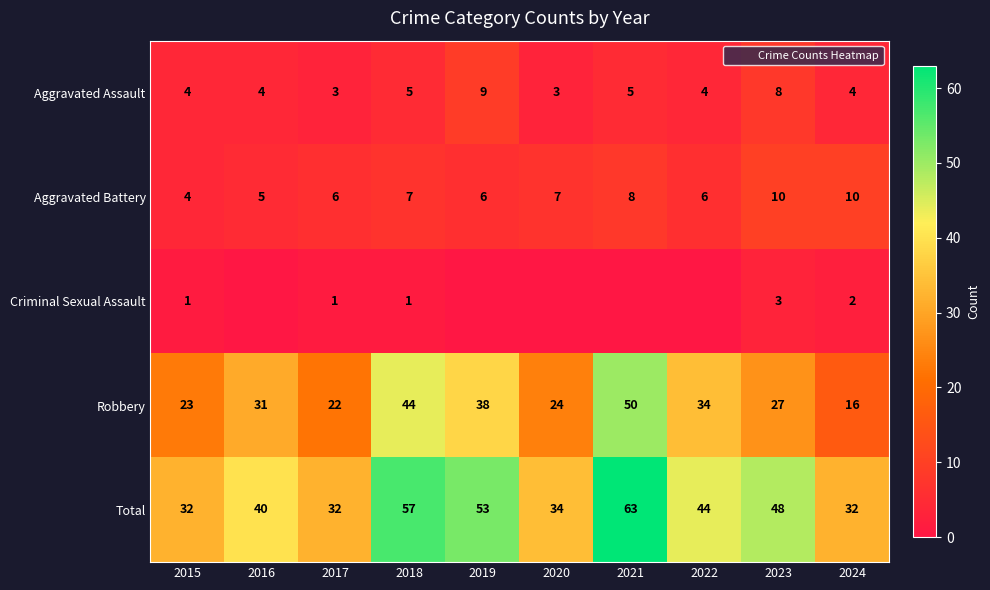

True or false: Criminal Sexual Assault has a value of 3 at 2023.

True